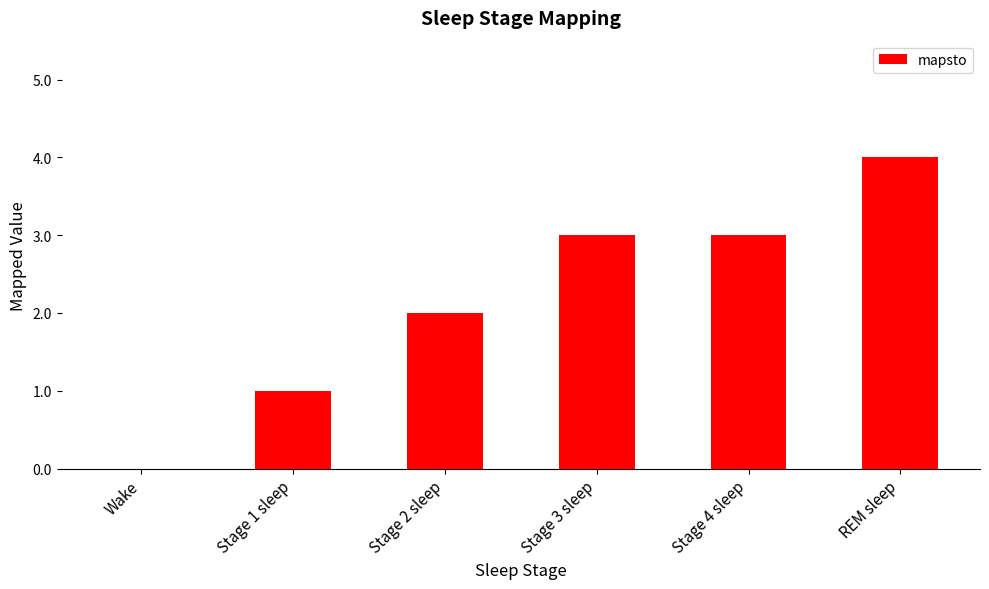

What is the sum of the values at Stage 4 sleep and Stage 2 sleep?

5